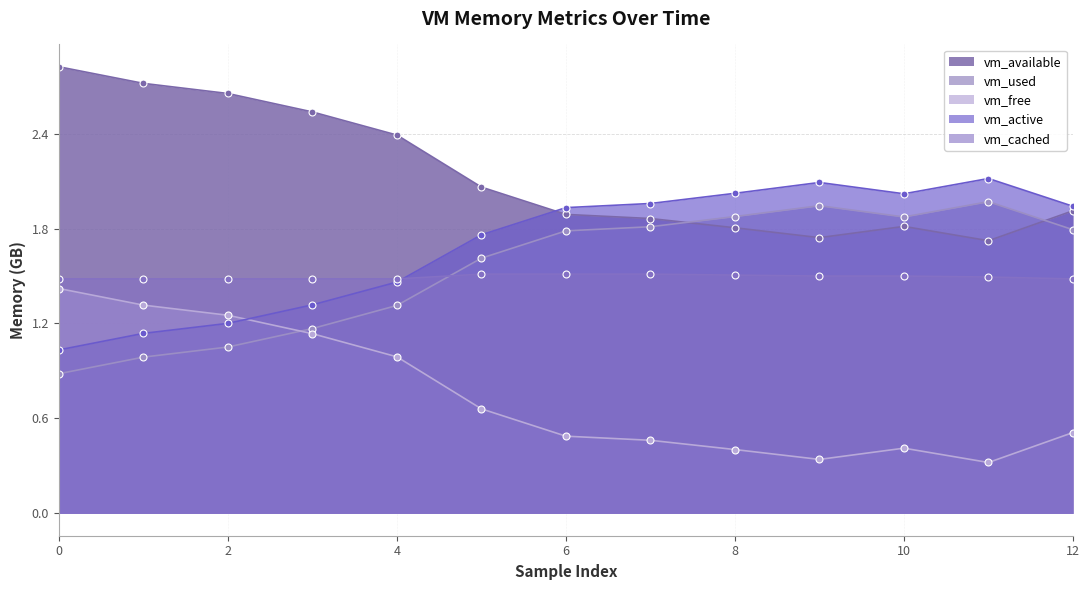

Is the value of vm_cached at 3 greater than the value of vm_available at 8?

No